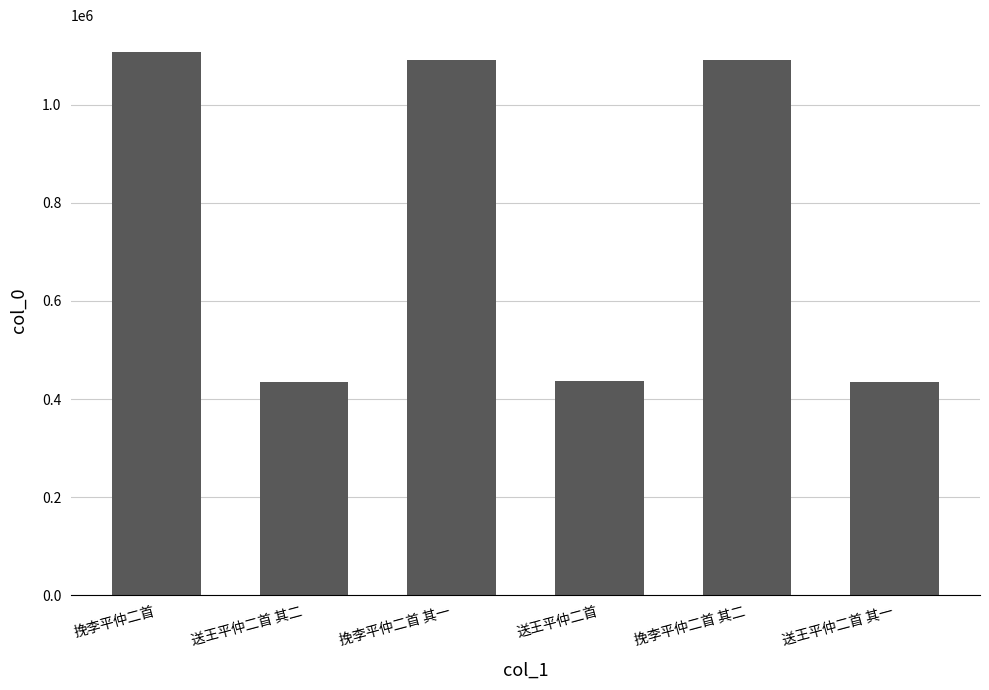

The chart shows a value of 585411 at 挽李平仲二首 其二. True or false?

False